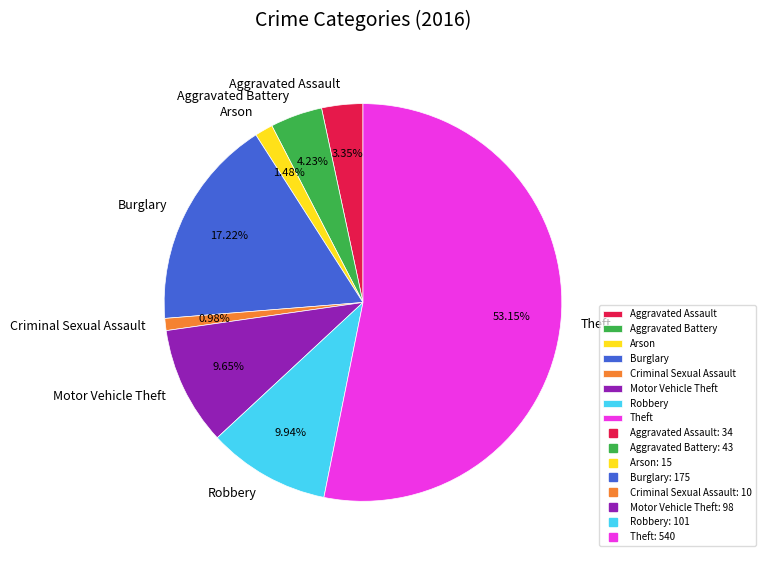

To the nearest percent, what is the combined percentage of Burglary and Arson?

19%